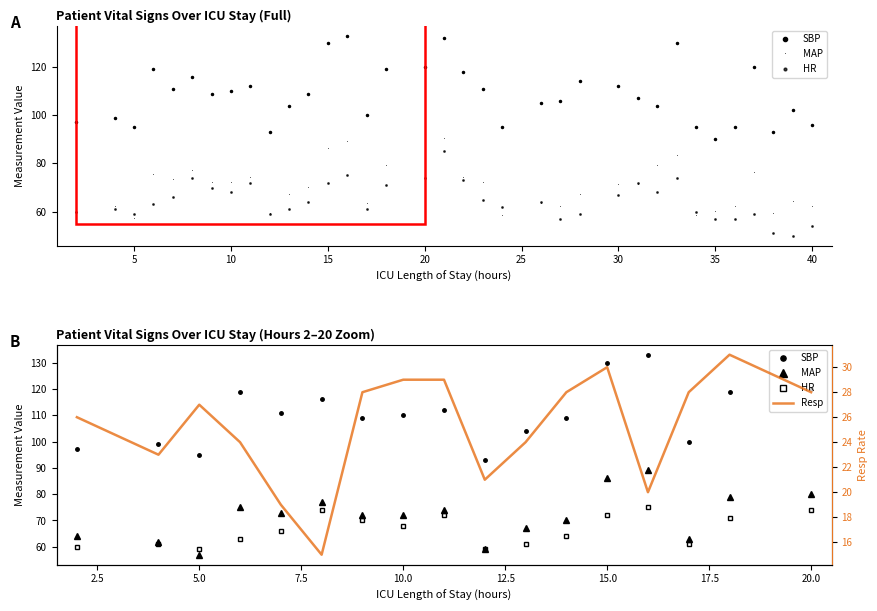

What is the highest value of the SBP series?

133